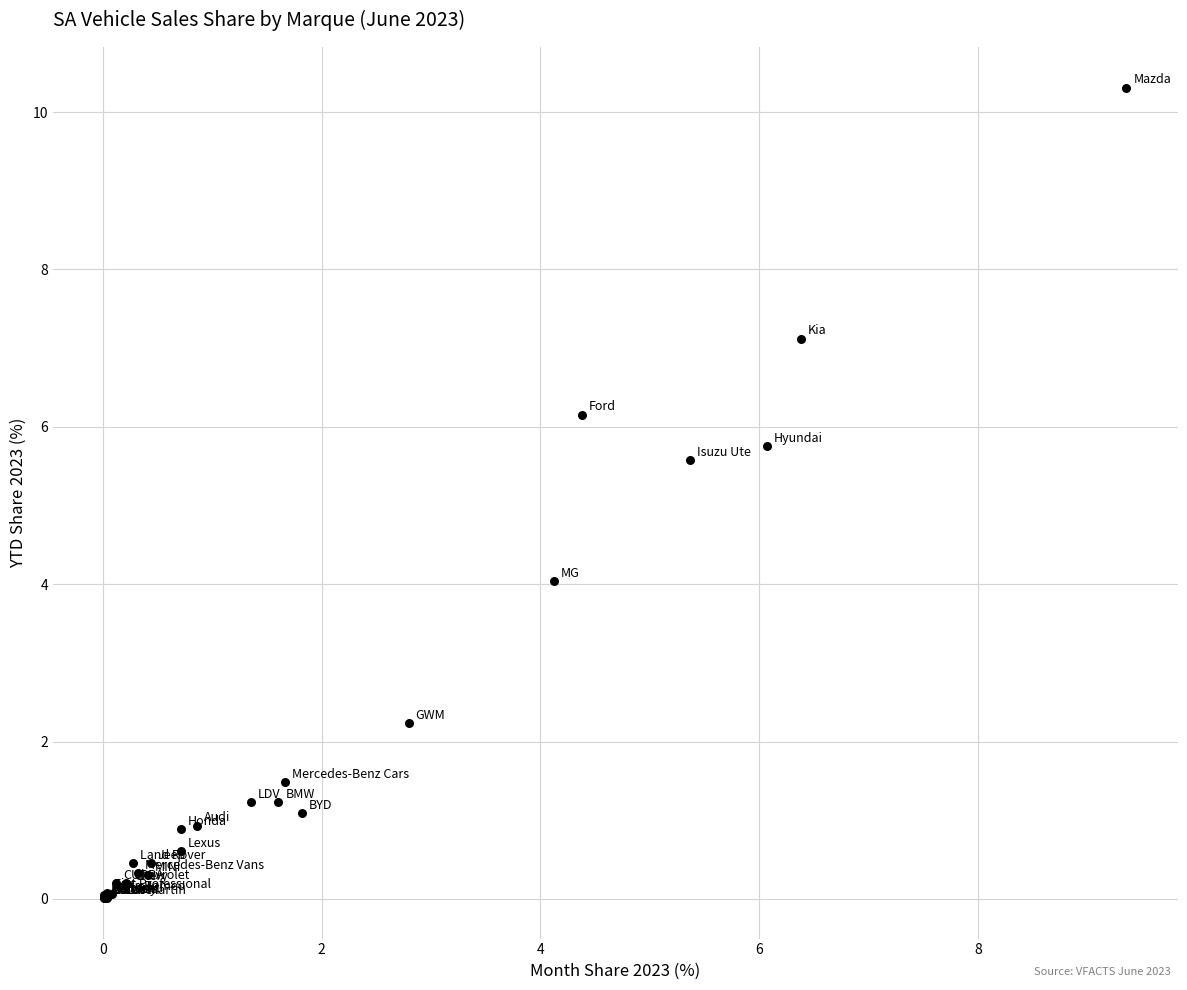

What Y value in the scatter plot is closest to 5?

5.6